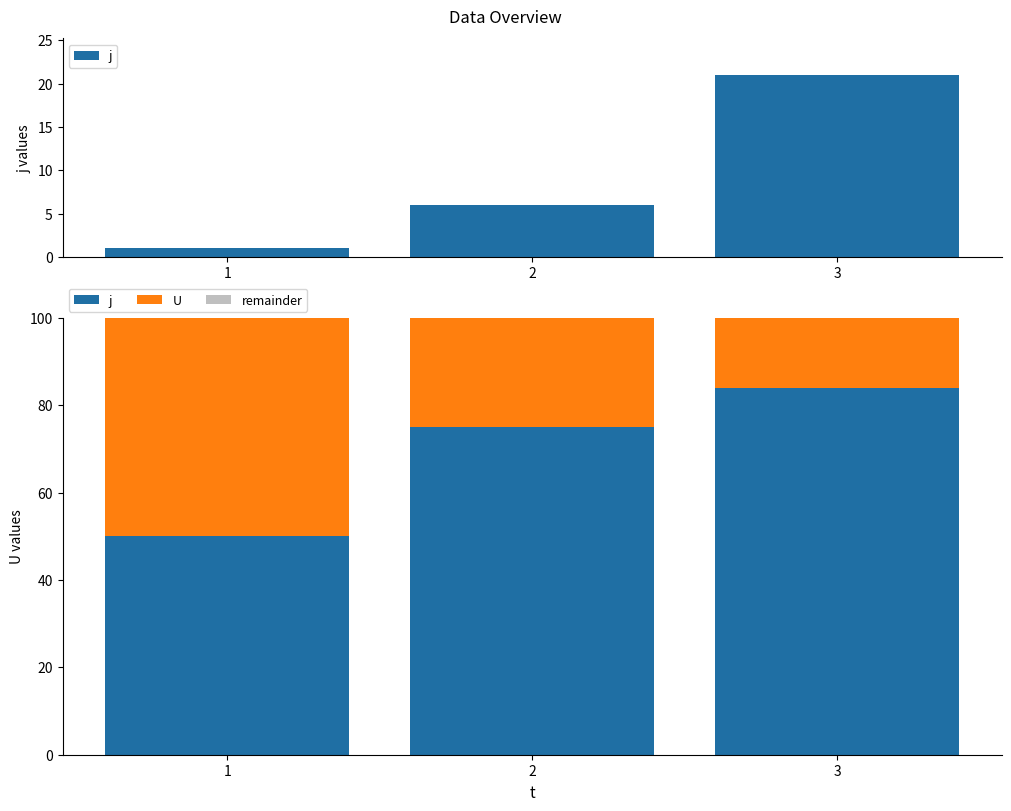

Reading left to right, what are all the values shown in this chart?

j: 50	75	84
U: 50	25	16
remainder: 0	0	0